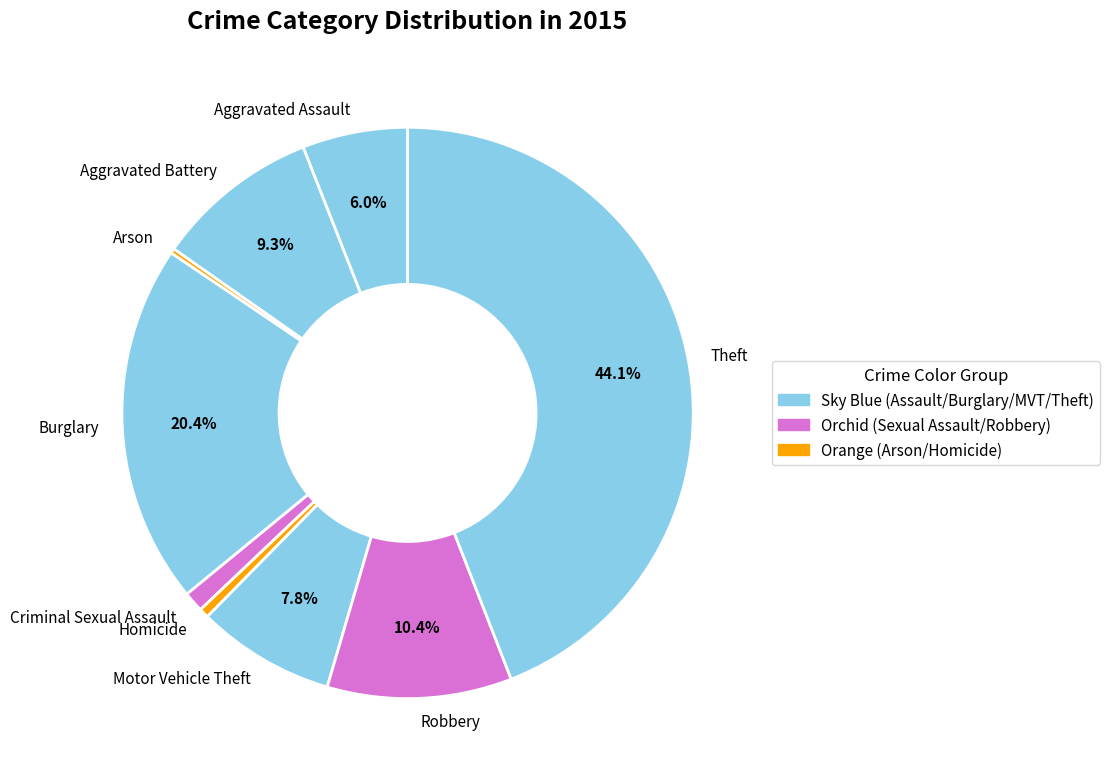

How much of the chart is everything except Motor Vehicle Theft?

92.2%